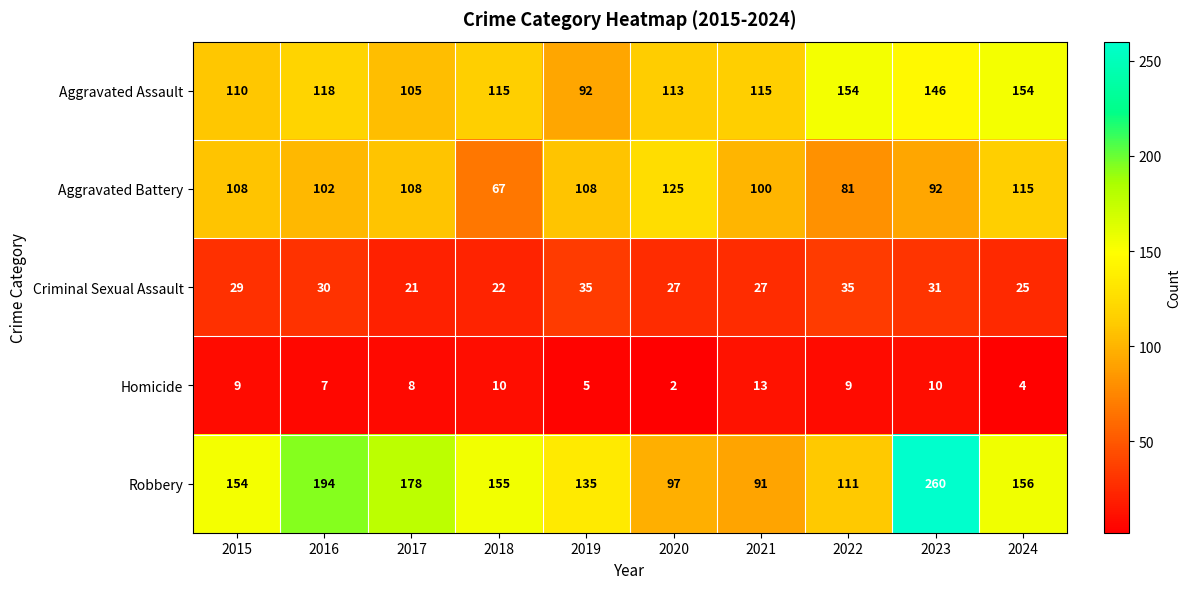

At which category is the sum across all series the highest?

2023